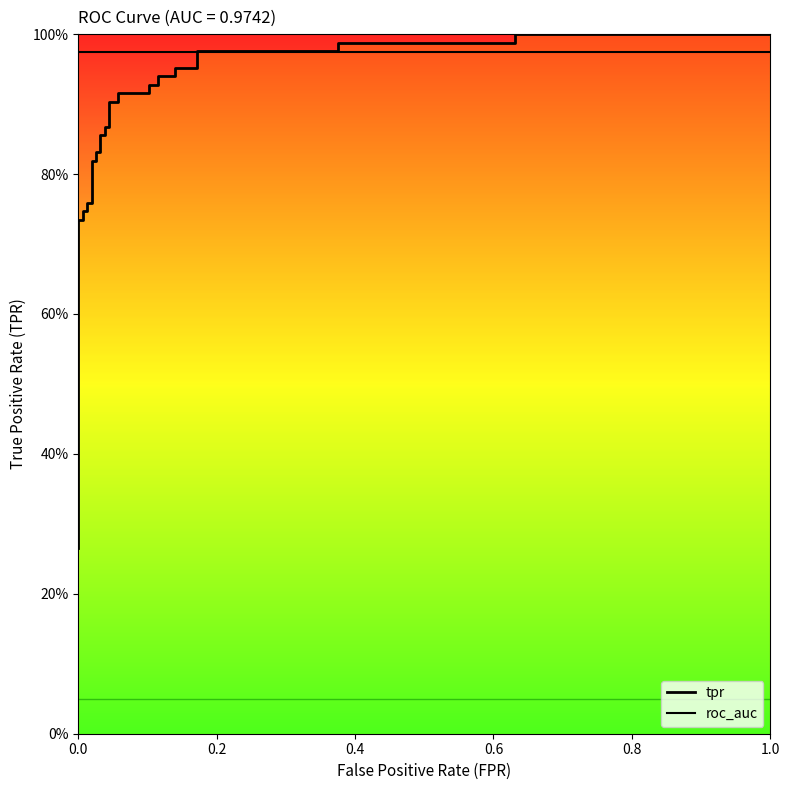

Does the chart display data point markers on the line(s)?

No